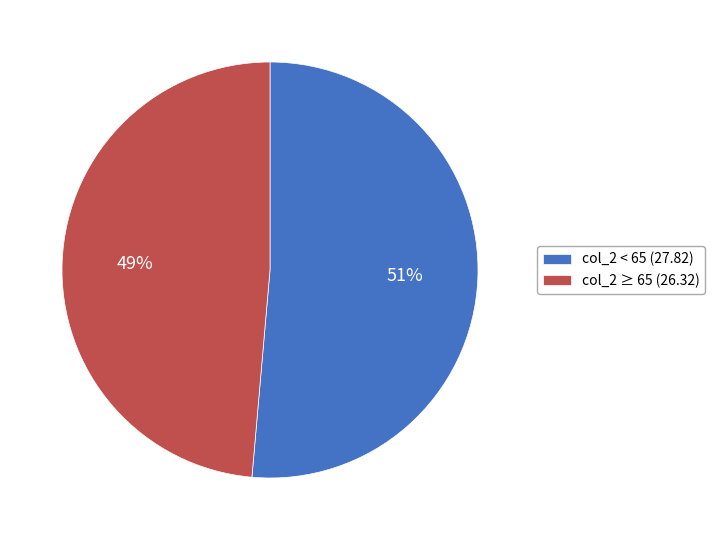

To the nearest percent, what percentage of the pie is col_2 ≥ 65 (26.32)?

49%